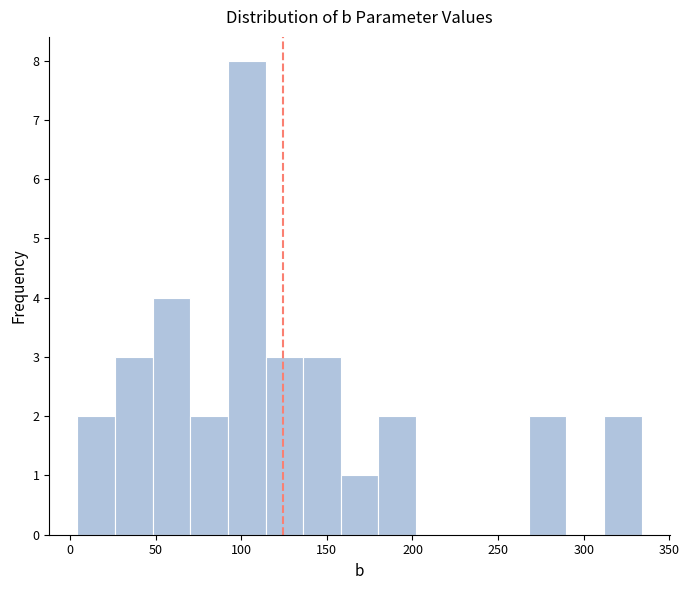

Over which range of the x-axis is the bar tallest?

90 to 115